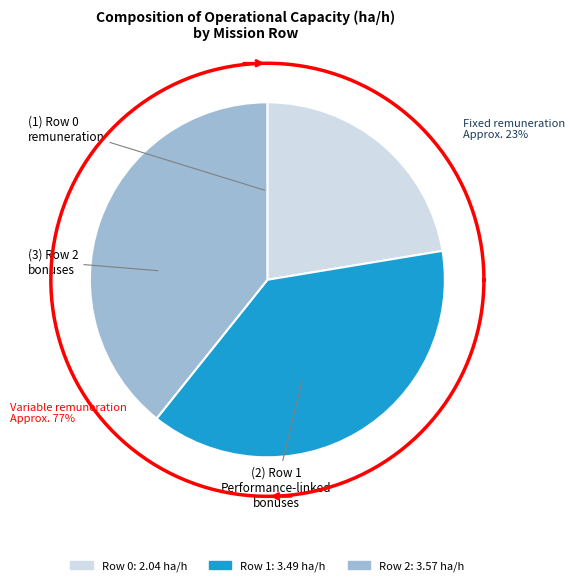

Which has a higher value, 1 or 2?

2